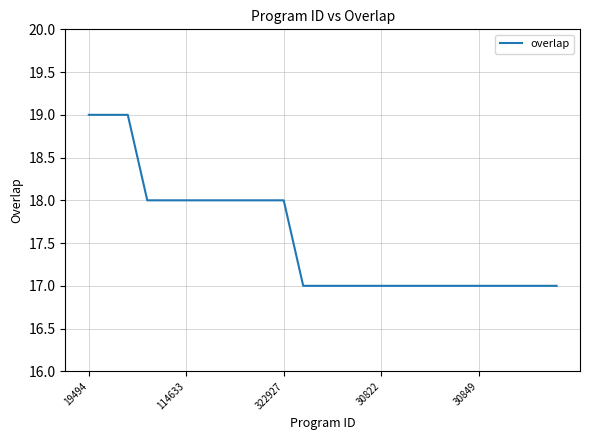

What is the minimum value shown in the chart?

17